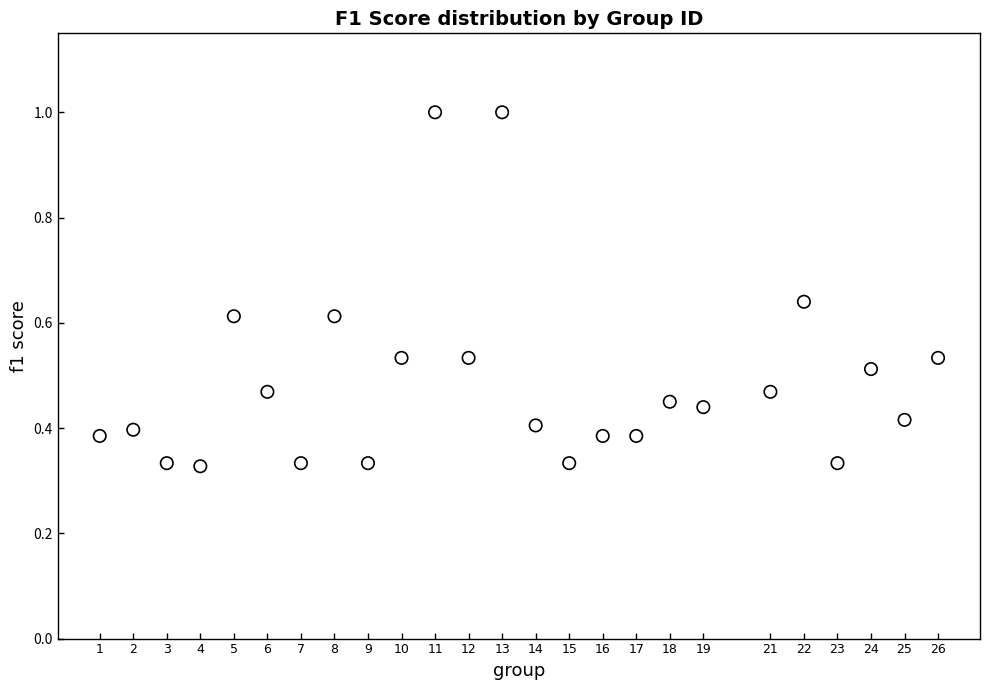

What is the range of X values (max minus min)?

25.0